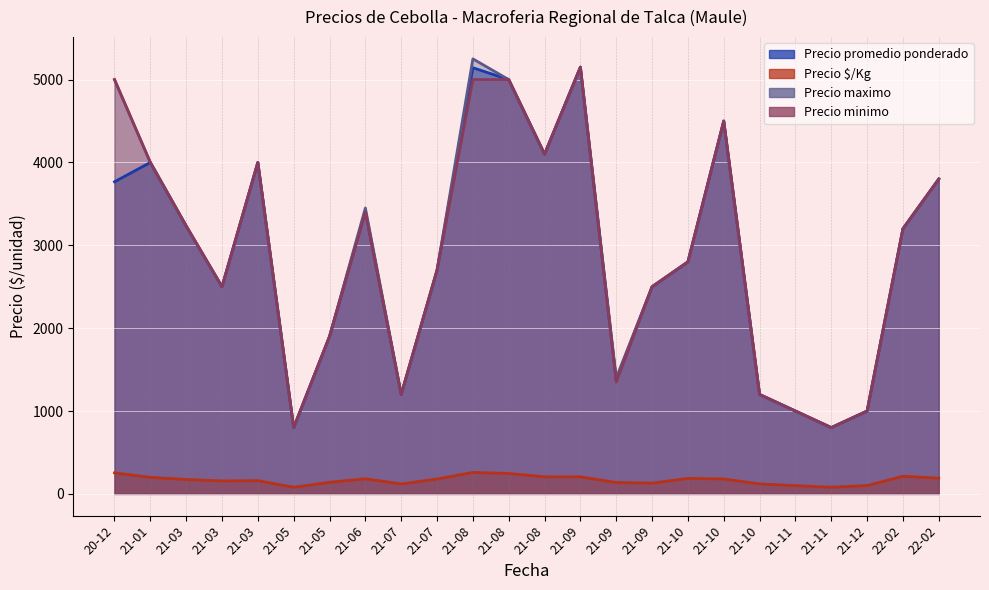

True or false: Precio minimo and Precio promedio ponderado cross at least once.

False